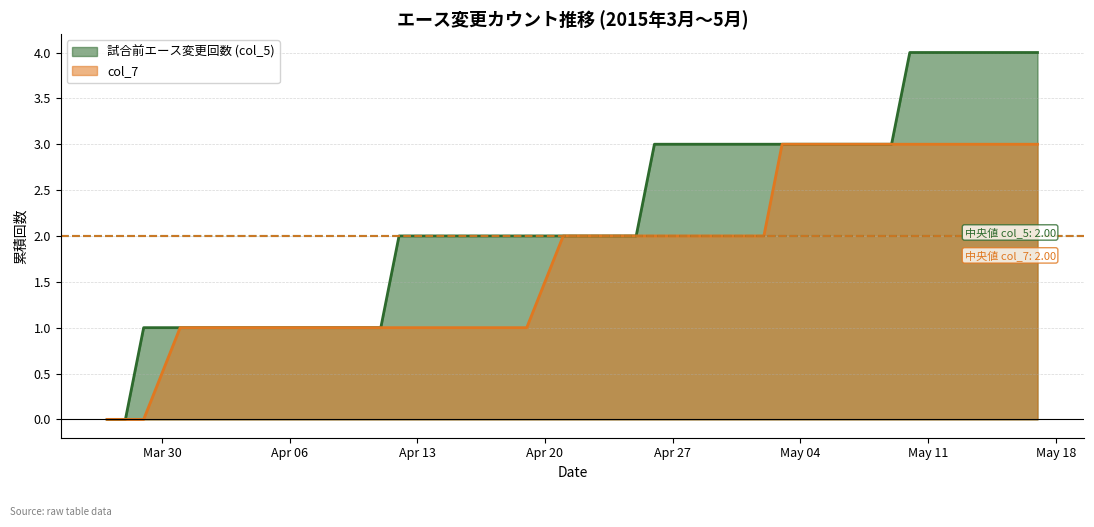

Reading right to left, extract all data points from this chart.

試合前エース変更回数 (col_5): 4	4	4	4	4	4	4	3	3	3	3	3	3	3	3	3	3	3	3	2	2	2	2	2	2	2	2	1	1	1	1	1	1	1	1	1	1	1	0	0
col_7: 3	3	3	3	3	3	3	3	3	3	3	3	3	2	2	2	2	2	2	2	2	2	1	1	1	1	1	1	1	1	1	1	1	1	1	1	1	0	0	0